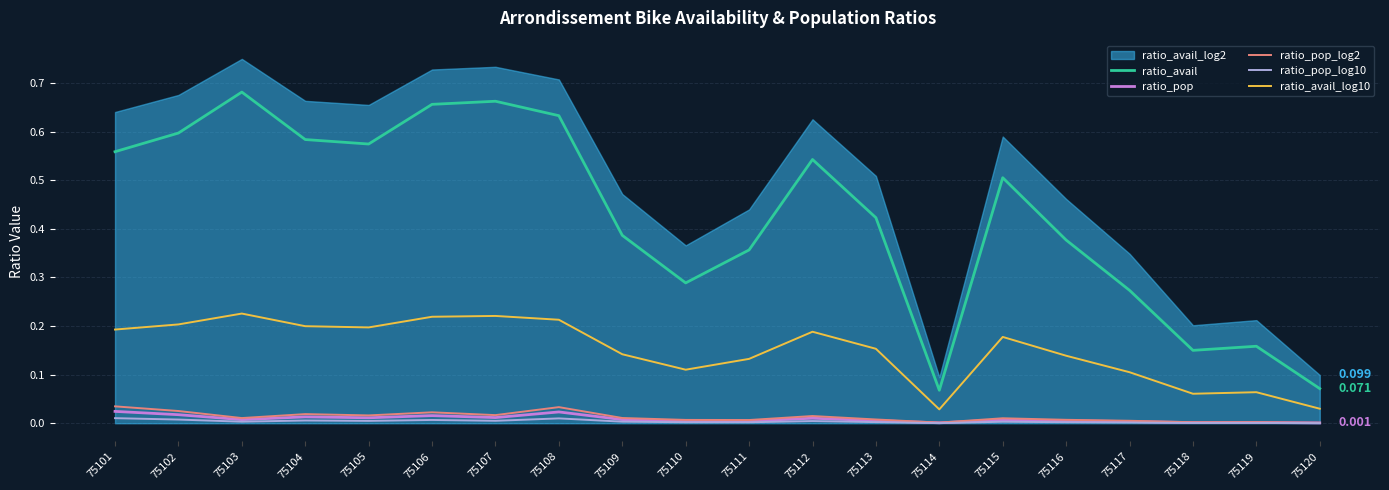

Is the value of ratio_pop at 75118 greater than the value of ratio_avail at 75115?

No